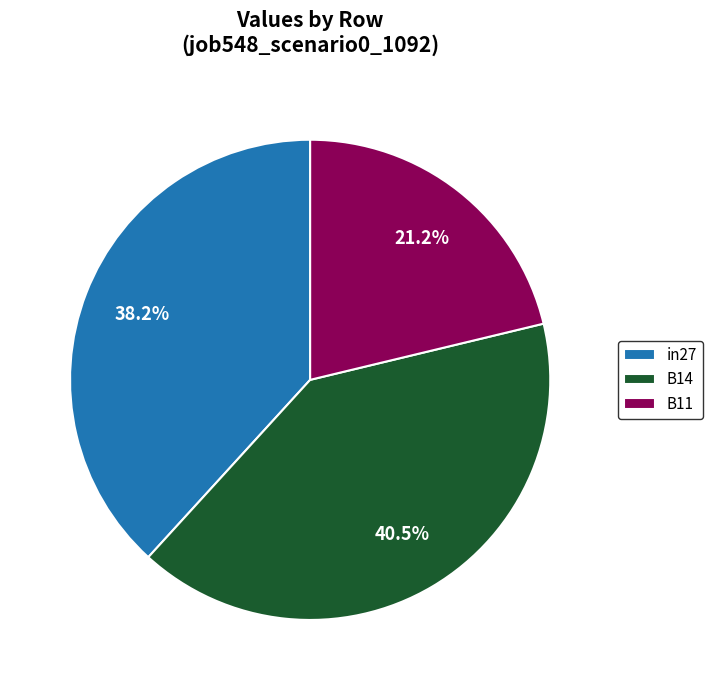

Does B11 account for over 50% of the chart?

No